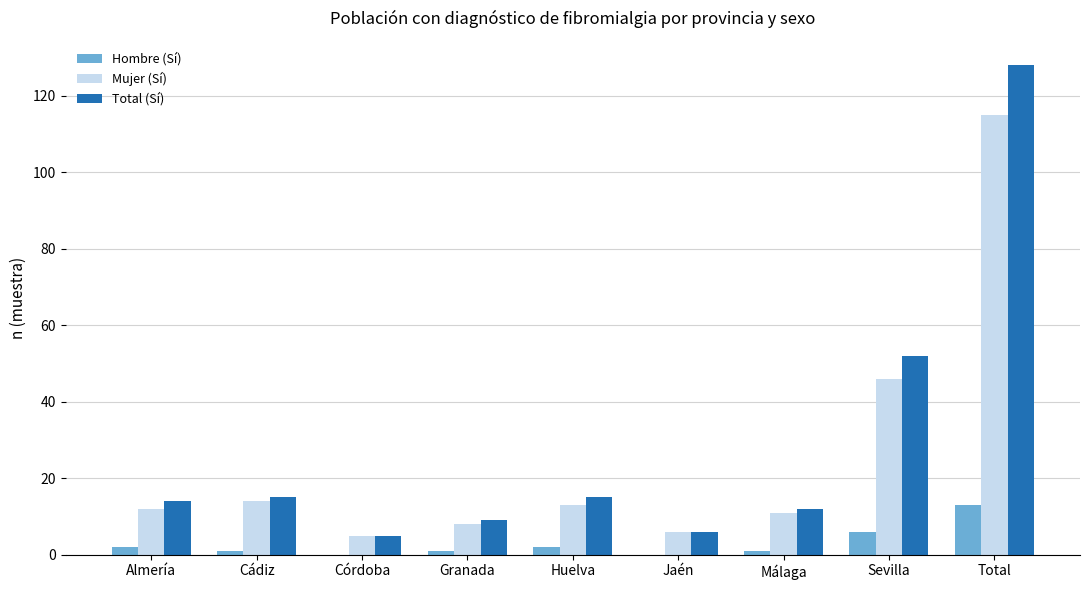

Reading left to right, extract all data points from this chart.

Hombre (Sí): Almería=2	Cádiz=1	Córdoba=0	Granada=1	Huelva=2	Jaén=0	Málaga=1	Sevilla=6	Total=13
Mujer (Sí): Almería=12	Cádiz=14	Córdoba=5	Granada=8	Huelva=13	Jaén=6	Málaga=11	Sevilla=46	Total=115
Total (Sí): Almería=14	Cádiz=15	Córdoba=5	Granada=9	Huelva=15	Jaén=6	Málaga=12	Sevilla=52	Total=128